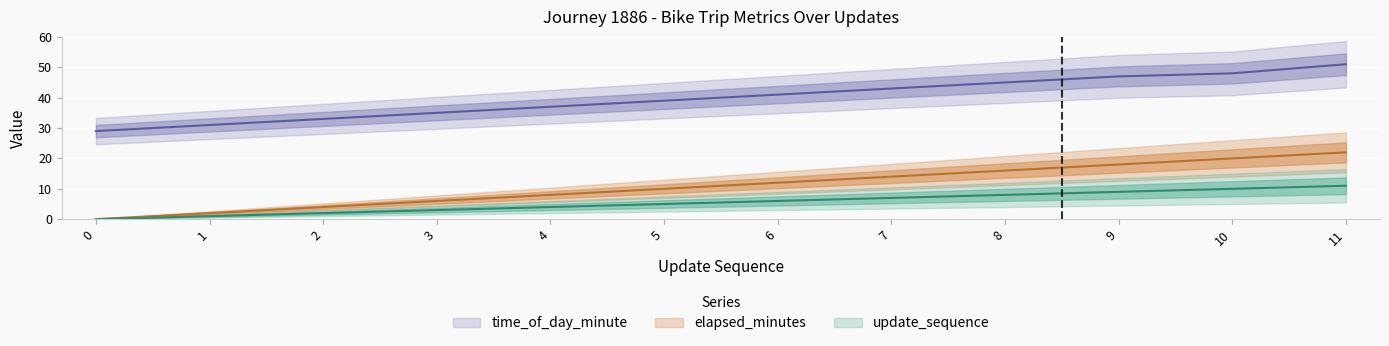

What is the difference between the elapsed_minutes values at 4 and 0?

4